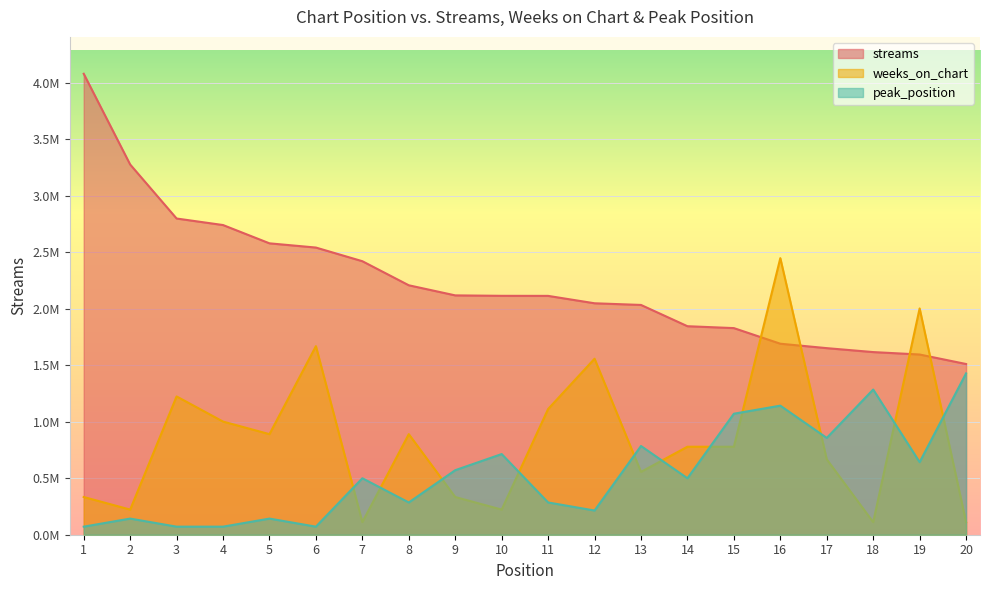

At which label does peak_position first exceed 499937?

7